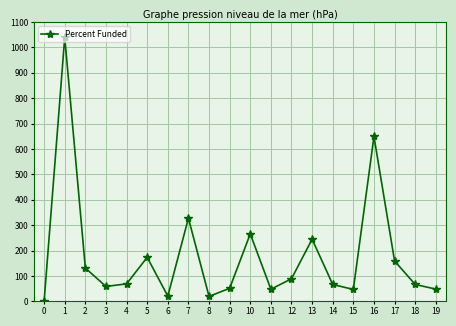

At which category does the data reach its first local valley?

3